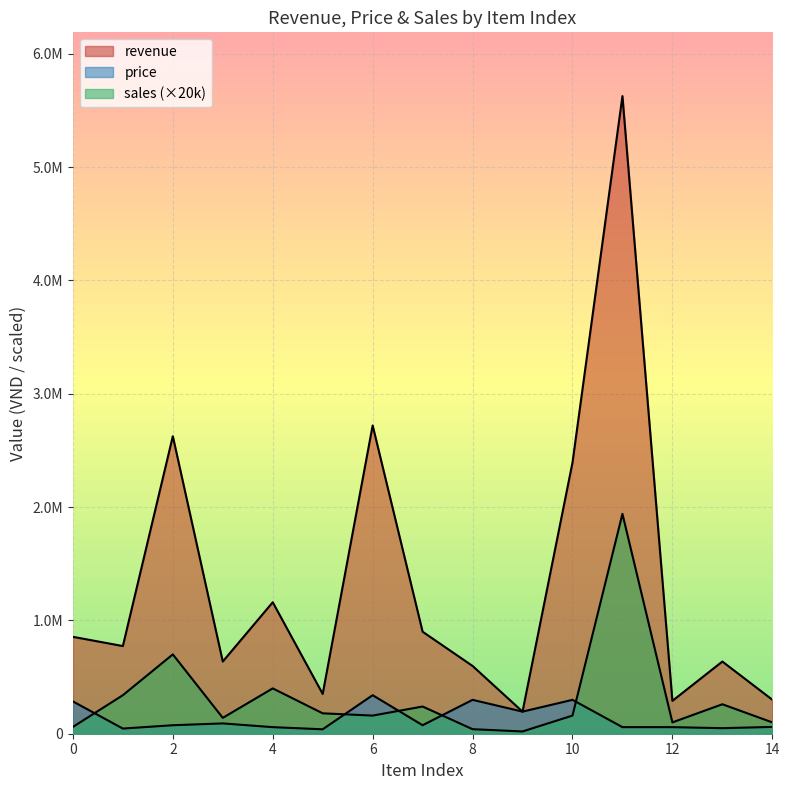

List the labels in order of price value, largest first.

6, 8, 10, 0, 9, 3, 2, 7, 14, 4, 11, 12, 13, 1, 5